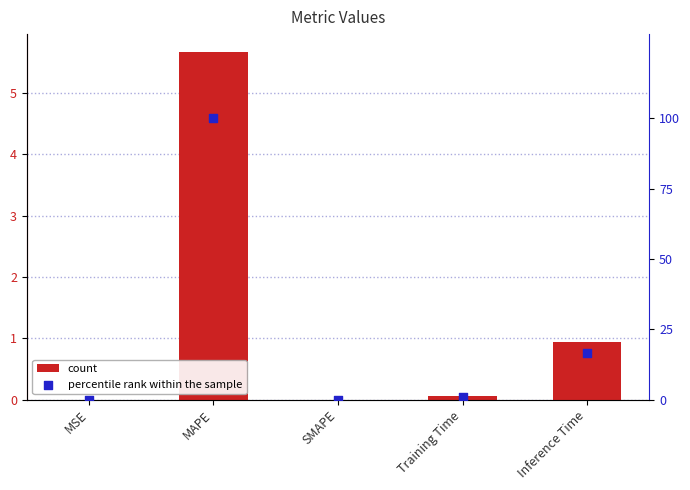

Which series has the largest Y range (max minus min)?

percentile rank within the sample